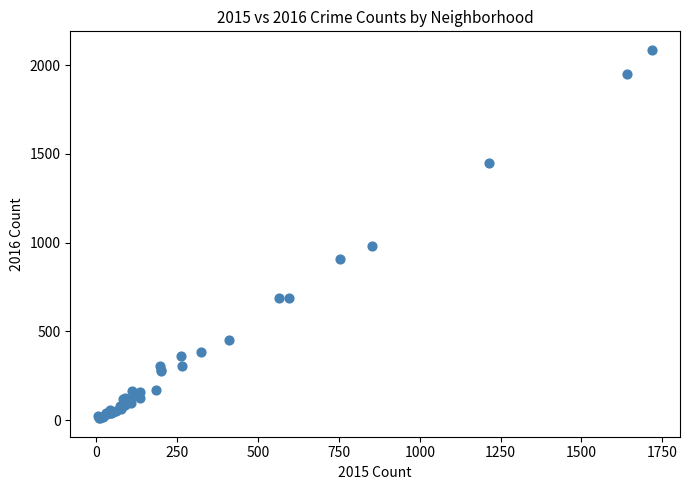

What Y value in the scatter plot is closest to 1048?

983